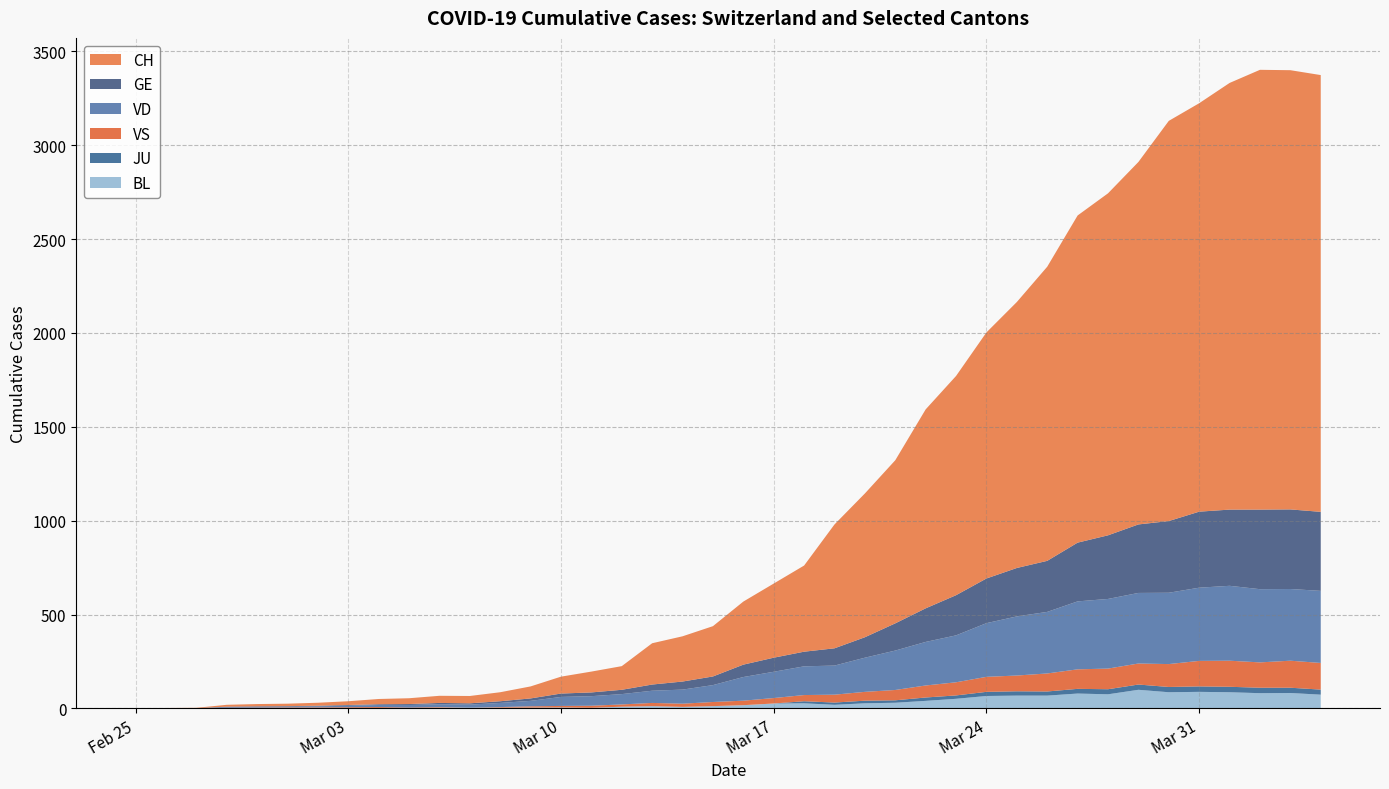

Reading left to right, what are all the values shown in this chart?

CH: 0=0	1=1	2=2	3=10	4=12	5=13	6=16	7=20	8=28	9=31	10=38	11=39	12=48	13=64	14=90	15=111	16=126	17=220	18=241	19=268	20=336	21=395	22=459	23=660	24=766	25=869	26=1060	27=1168	28=1311	29=1417	30=1567	31=1743	32=1822	33=1931	34=2132	35=2176	36=2273	37=2343	38=2340	39=2327
GE: 0=0	1=1	2=1	3=2	4=3	5=3	6=3	7=4	8=4	9=5	10=7	11=7	12=9	13=13	14=18	15=20	16=23	17=33	18=43	19=46	20=66	21=75	22=78	23=92	24=109	25=145	26=179	27=214	28=238	29=258	30=272	31=313	32=339	33=365	34=382	35=405	36=406	37=424	38=424	39=421
JU: 0=0	1=0	2=0	3=0	4=0	5=0	6=0	7=0	8=0	9=0	10=0	11=0	12=0	13=0	14=0	15=0	16=0	17=0	18=0	19=0	20=0	21=0	22=11	23=12	24=14	25=13	26=18	27=18	28=22	29=23	30=22	31=25	32=27	33=28	34=28	35=29	36=29	37=29	38=28	39=27
VD: 0=0	1=0	2=0	3=4	4=4	5=4	6=6	7=8	8=11	9=14	10=15	11=16	12=22	13=29	14=48	15=51	16=55	17=65	18=75	19=90	20=126	21=140	22=153	23=155	24=182	25=210	26=232	27=250	28=286	29=315	30=328	31=362	32=371	33=376	34=380	35=390	36=399	37=390	38=382	39=384
VS: 0=0	1=0	2=0	3=3	4=3	5=4	6=4	7=5	8=6	9=3	10=3	11=0	12=3	13=7	14=8	15=11	16=12	17=17	18=17	19=22	20=24	21=29	22=33	23=42	24=47	25=55	26=64	27=70	28=80	29=84	30=96	31=104	32=110	33=112	34=122	35=136	36=139	37=135	38=144	39=142
BL: 0=0	1=0	2=0	3=0	4=1	5=1	6=1	7=1	8=1	9=1	10=4	11=4	12=4	13=4	14=5	15=3	16=9	17=12	18=8	19=12	20=17	21=26	22=27	23=19	24=27	25=30	26=40	27=51	28=66	29=68	30=68	31=79	32=75	33=99	34=86	35=88	36=86	37=81	38=82	39=73